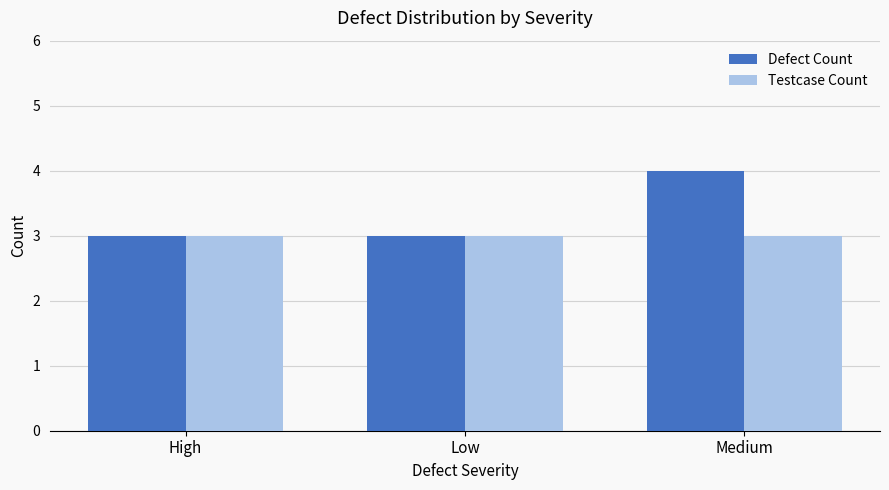

Which series has the largest total across all categories?

Defect Count